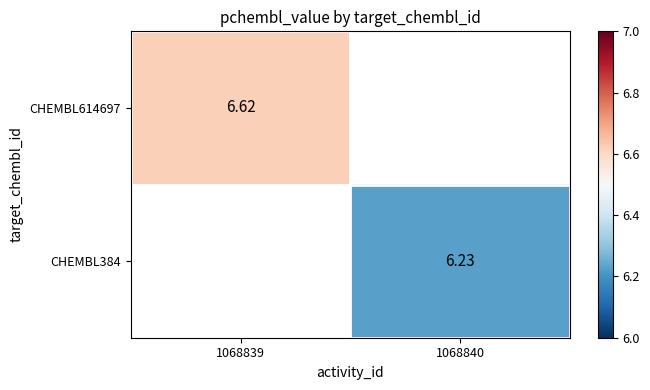

Rank the categories by CHEMBL614697 value from lowest to highest.

1068839, 1068840